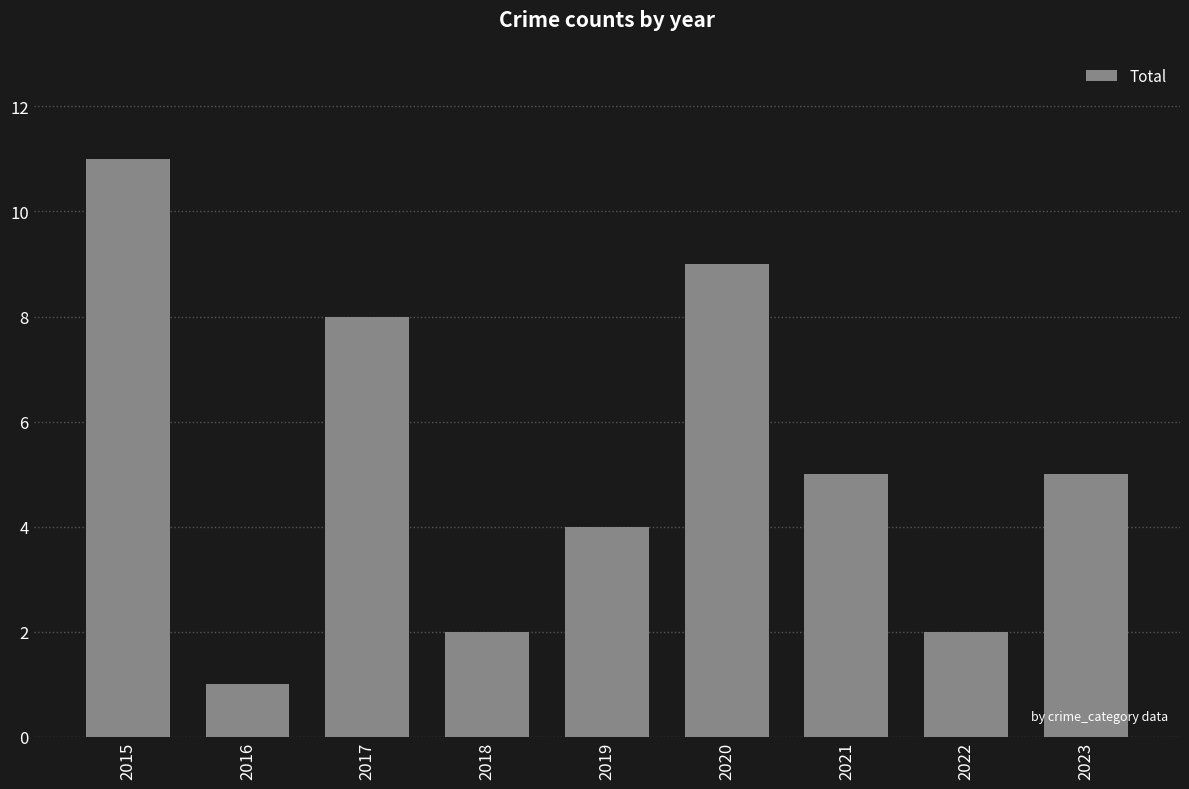

What is the sum of all values?

47